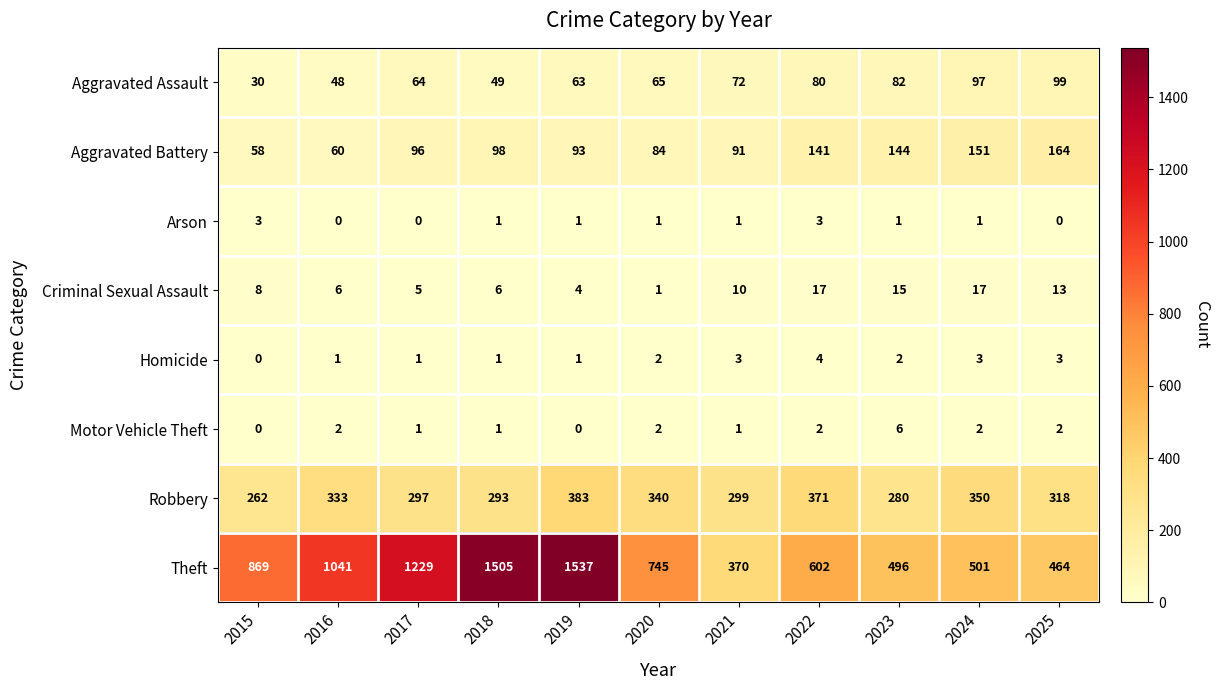

Read the Homicide value at 2024.

3